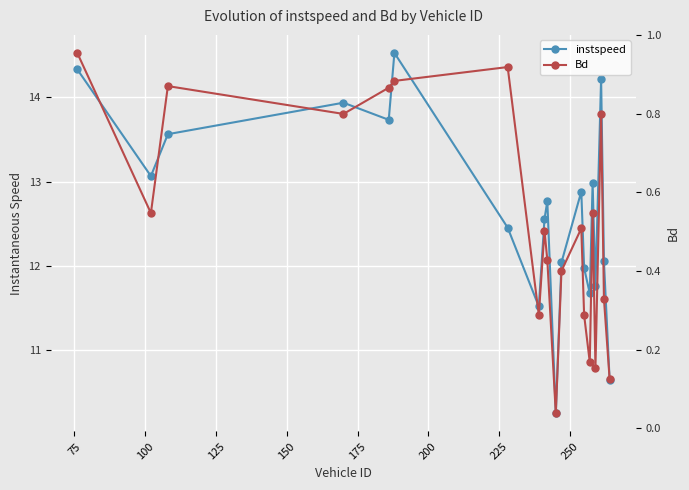

Reading left to right, list all the values displayed in this chart.

instspeed: 14.3	13.1	13.6	13.9	13.7	14.5	12.5	11.5	12.6	12.8	10.3	12.0	12.9	12.0	11.7	13.0	11.8	14.2	12.1	10.7
Bd: 1.0	0.5	0.9	0.8	0.9	0.9	0.9	0.3	0.5	0.4	0.0	0.4	0.5	0.3	0.2	0.5	0.2	0.8	0.3	0.1